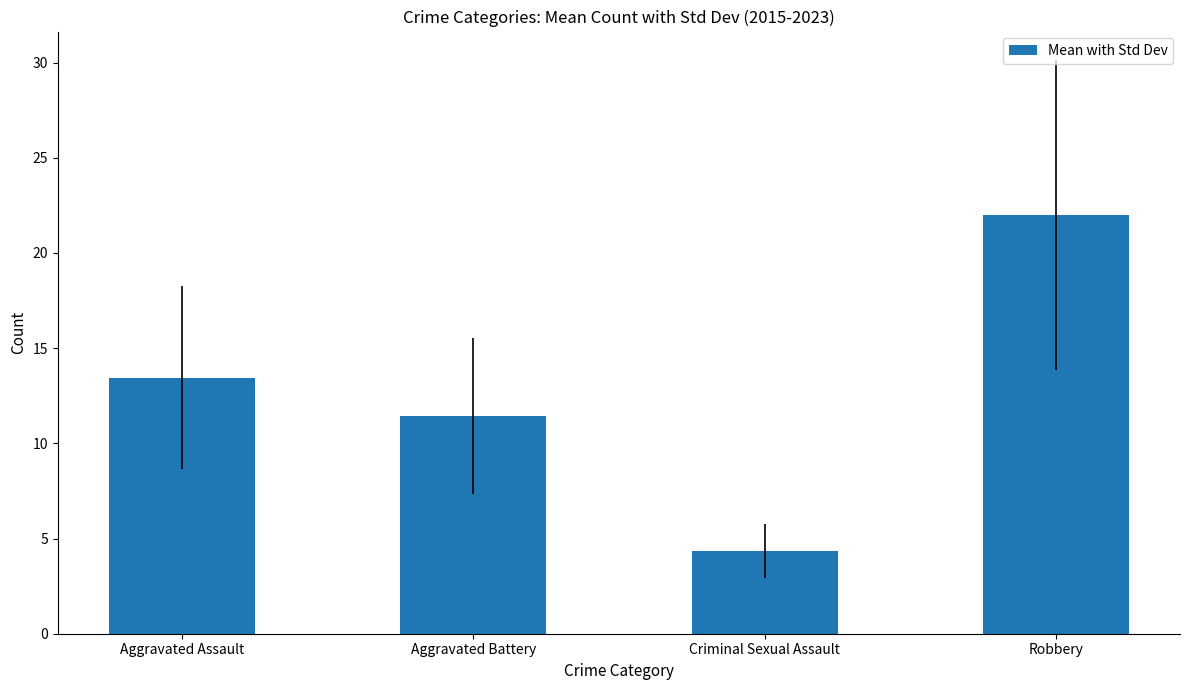

List the labels in order of value, largest first.

Robbery, Aggravated Assault, Aggravated Battery, Criminal Sexual Assault